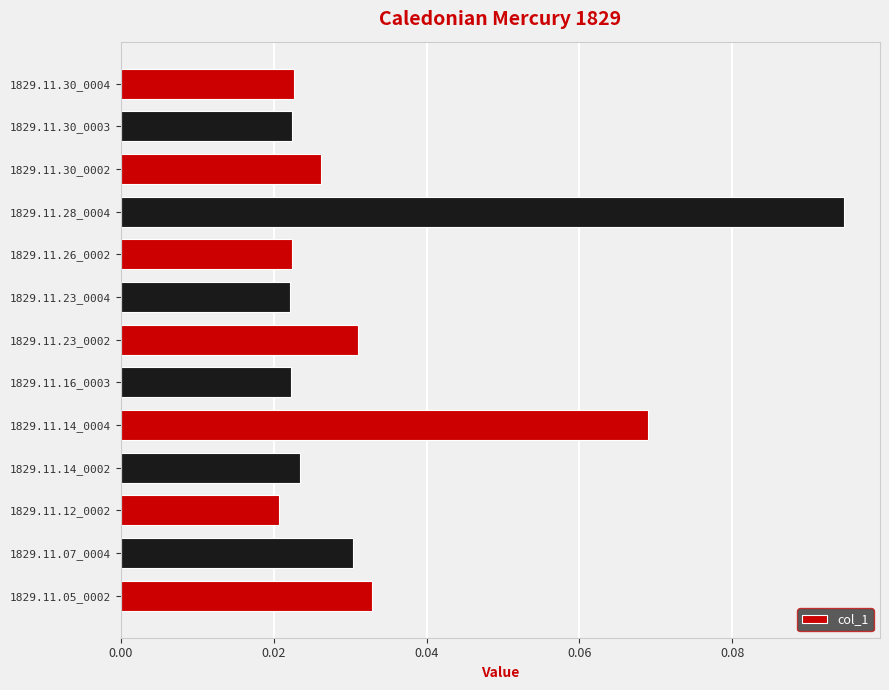

Where is the data nearest to the value 0?

1829.11.12_0002